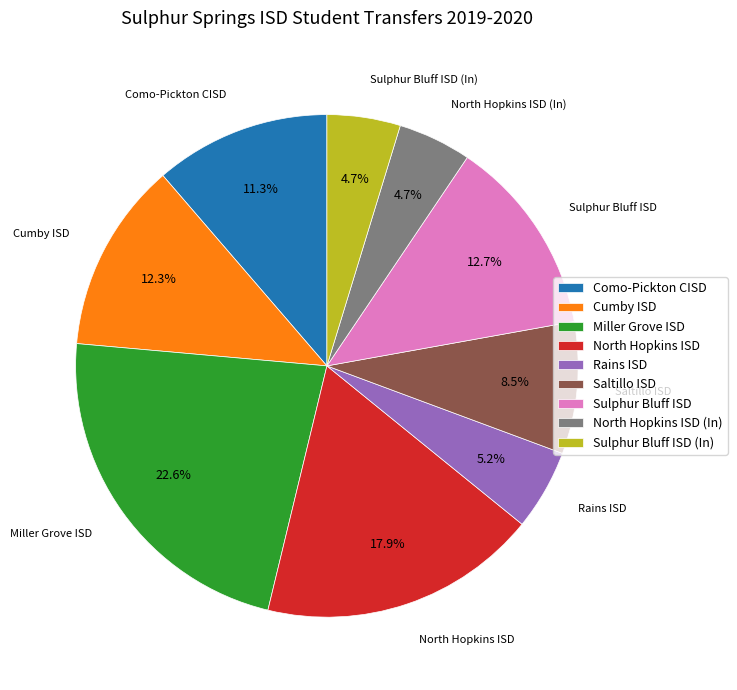

True or false: North Hopkins ISD accounts for 18% of the total.

True